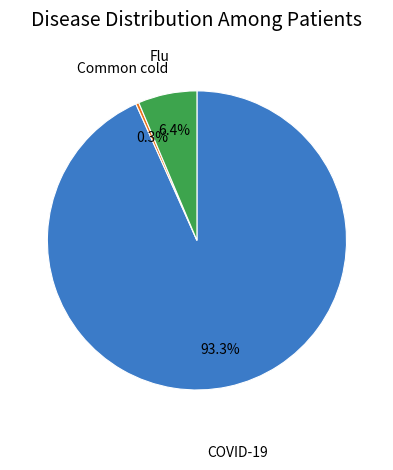

Is there any slice that represents more than half of the pie?

Yes